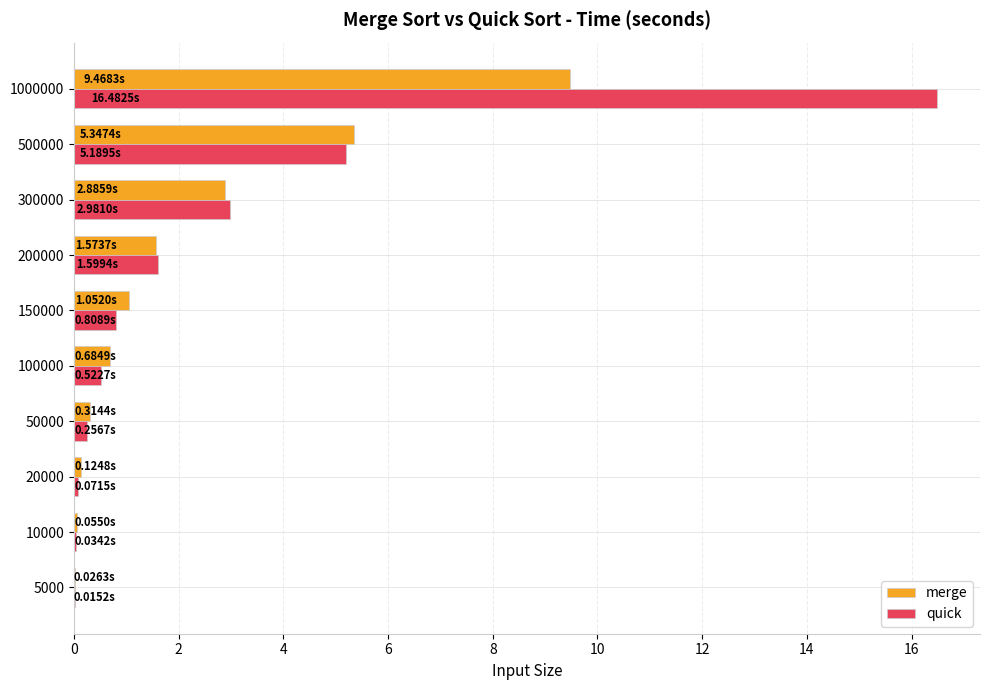

Between 50000 and 500000, which series saw the biggest shift?

merge